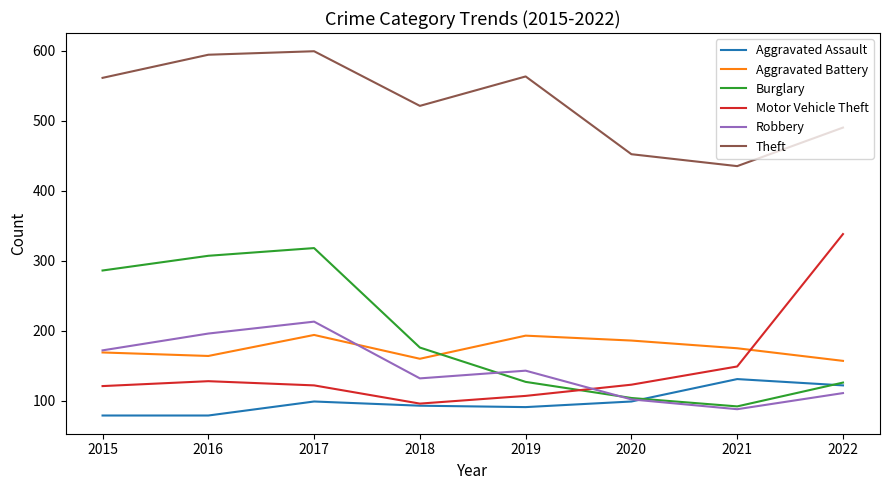

What is the spread (max minus min) of values at 2015?

482